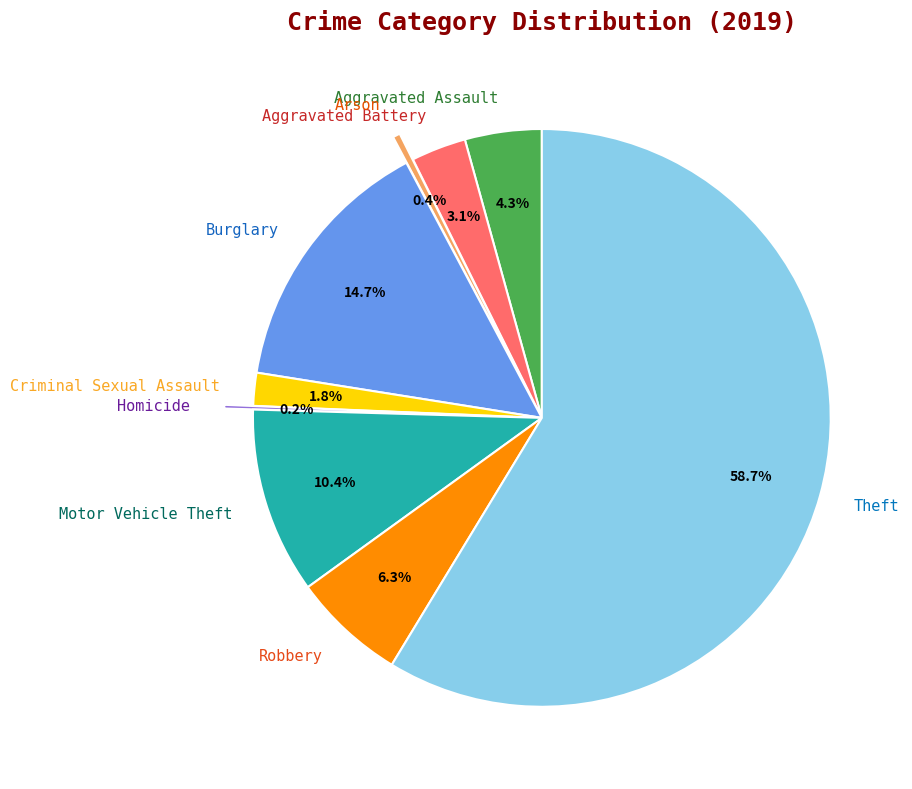

Is there a majority slice in this chart?

Yes